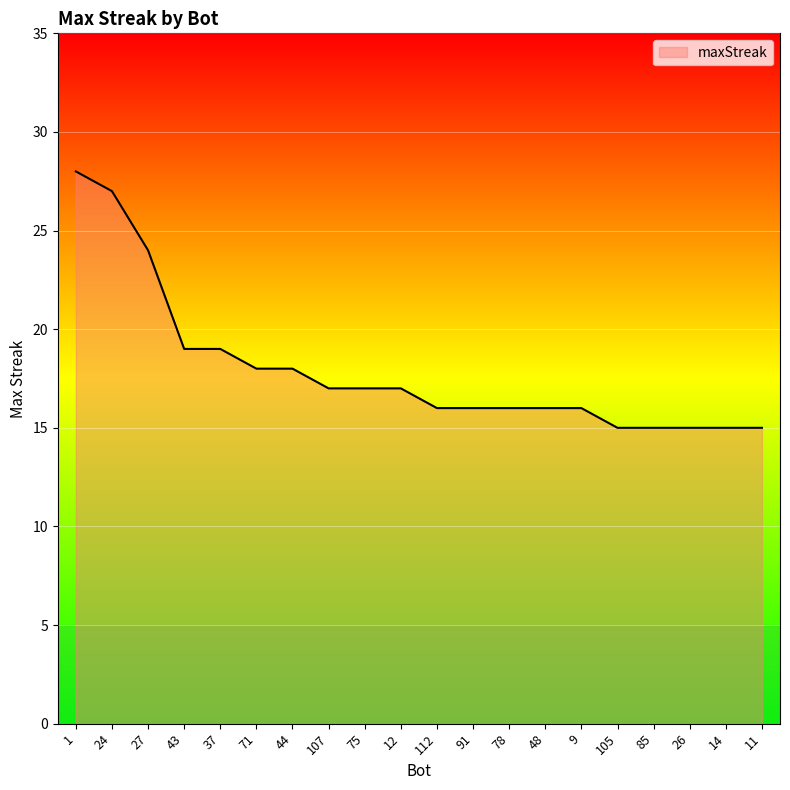

What is the difference between the values at 85 and 91?

1